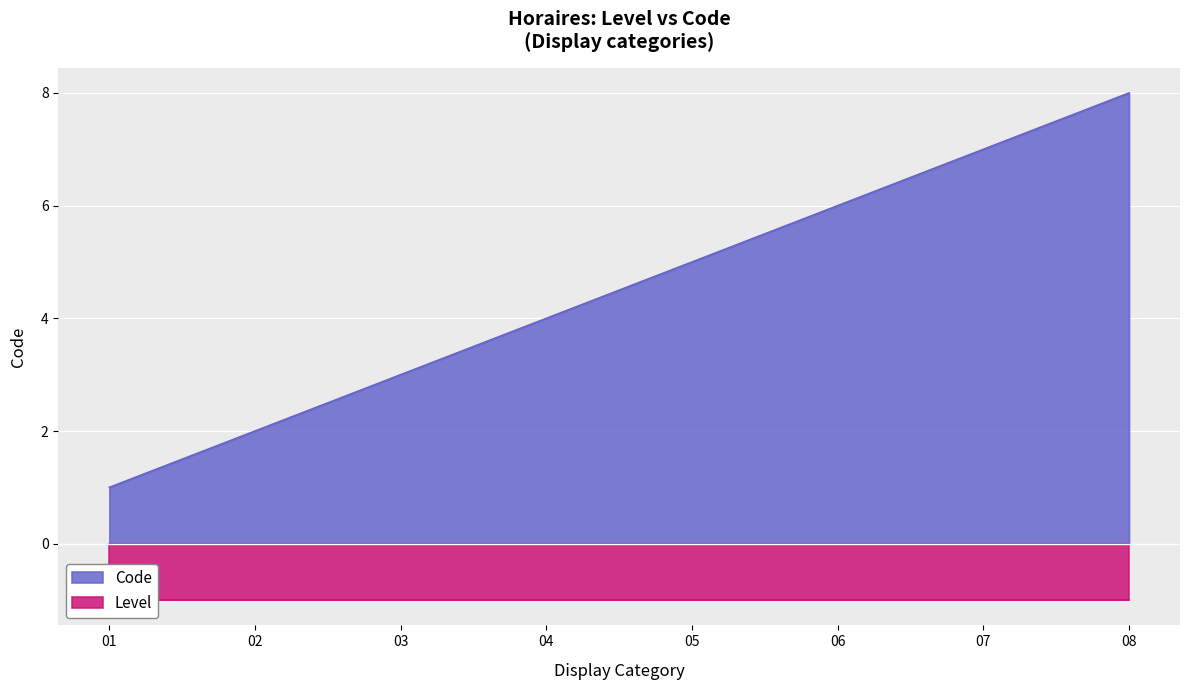

True or false: the data has more than 2 interior local peaks.

False